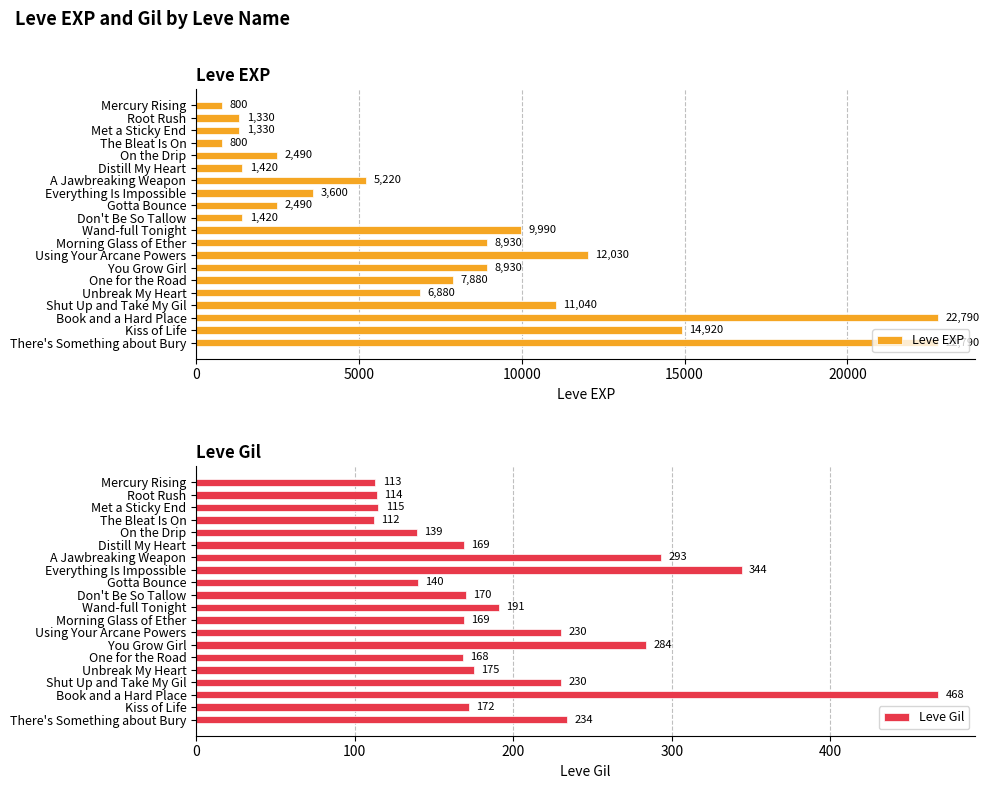

What is the highest value of the Leve EXP series?

22790